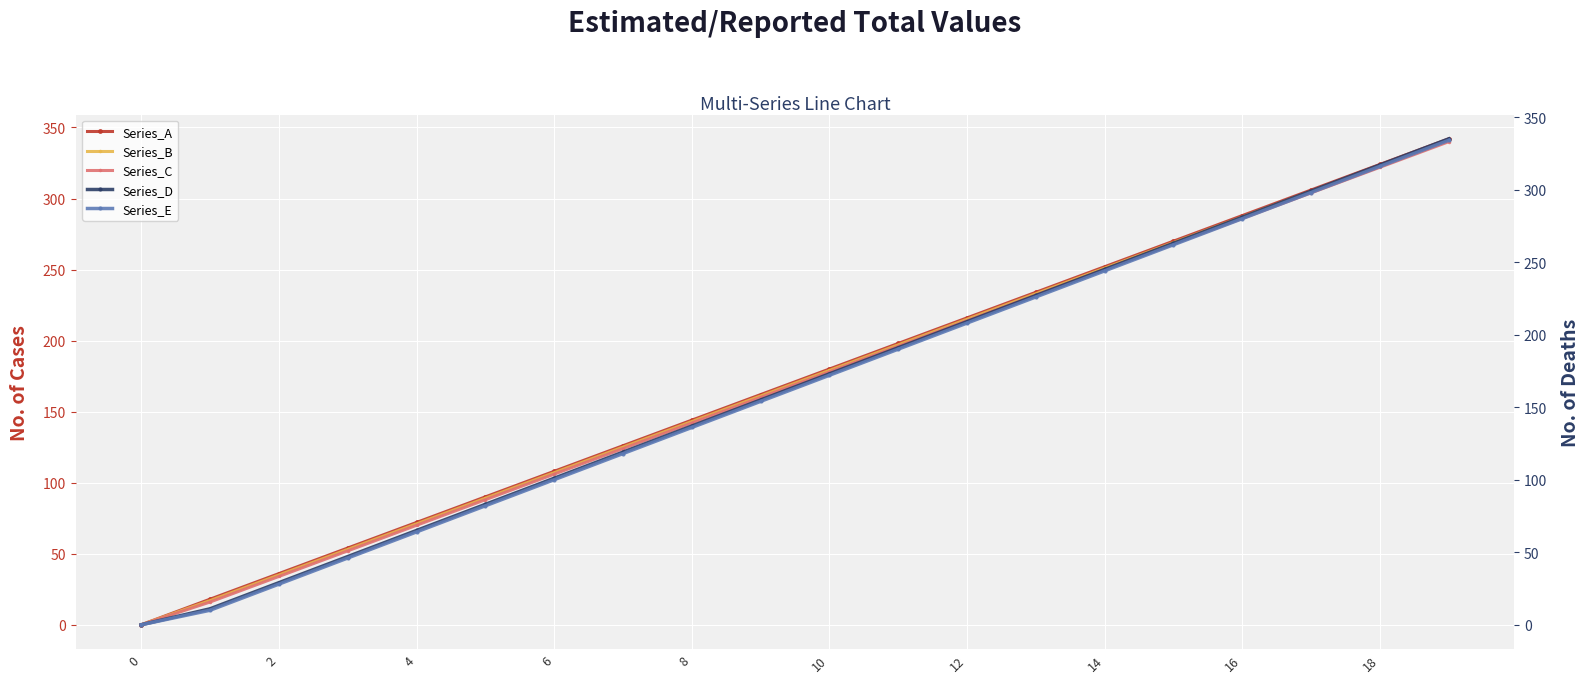

True or false: Series_C has more than 1 interior local peaks.

False